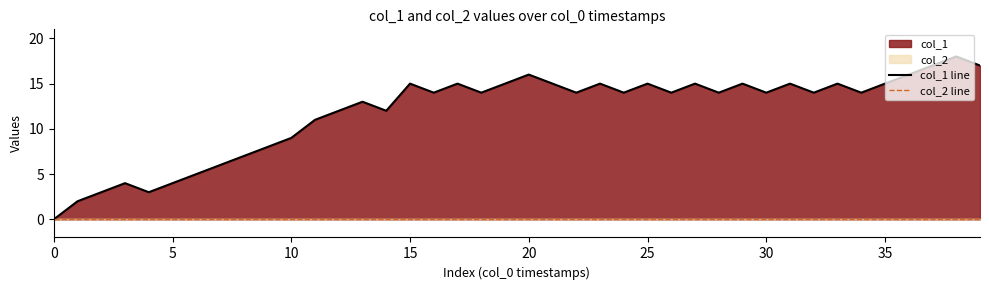

In col_1 line, how many points are lower than both neighbors (excluding endpoints)?

11